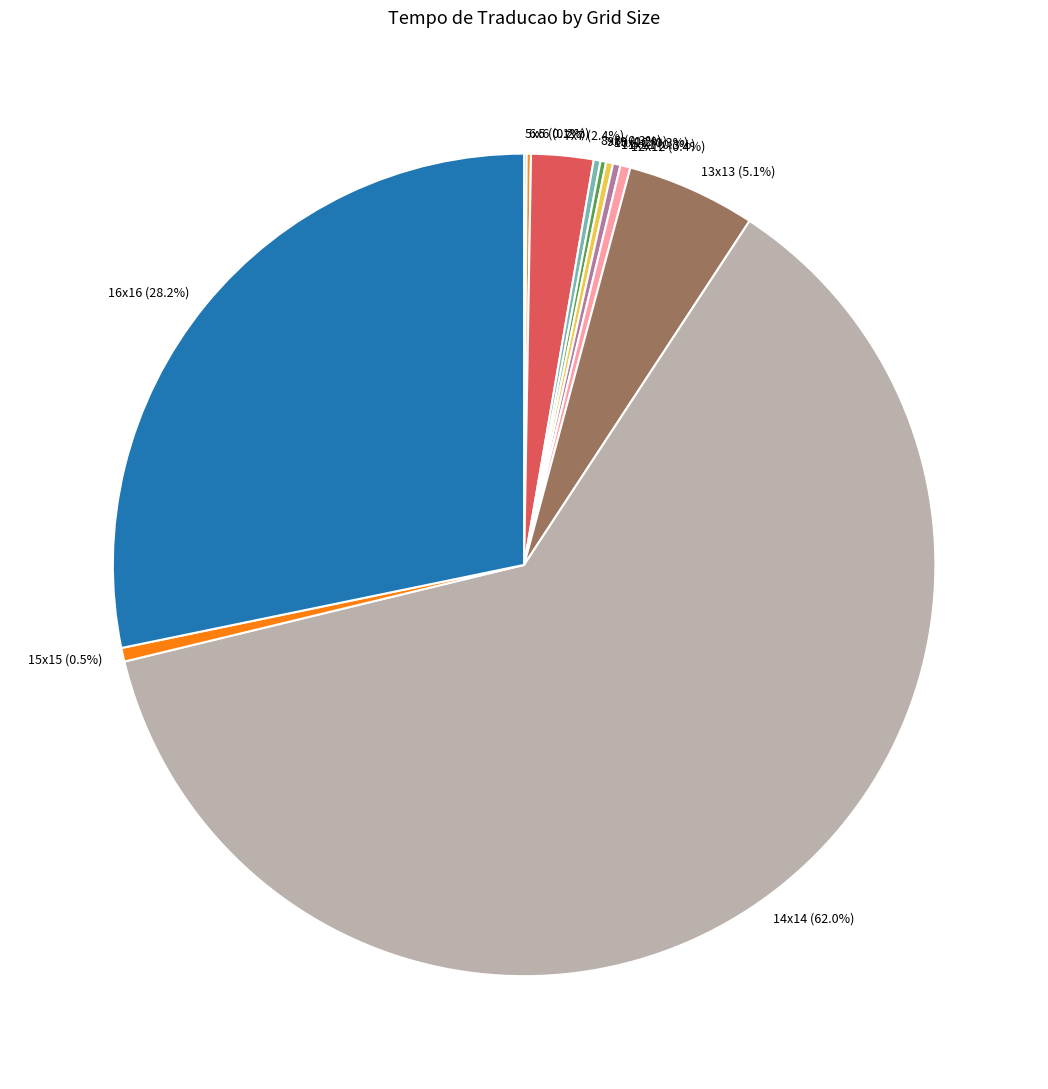

Which category accounts for the majority?

14x14